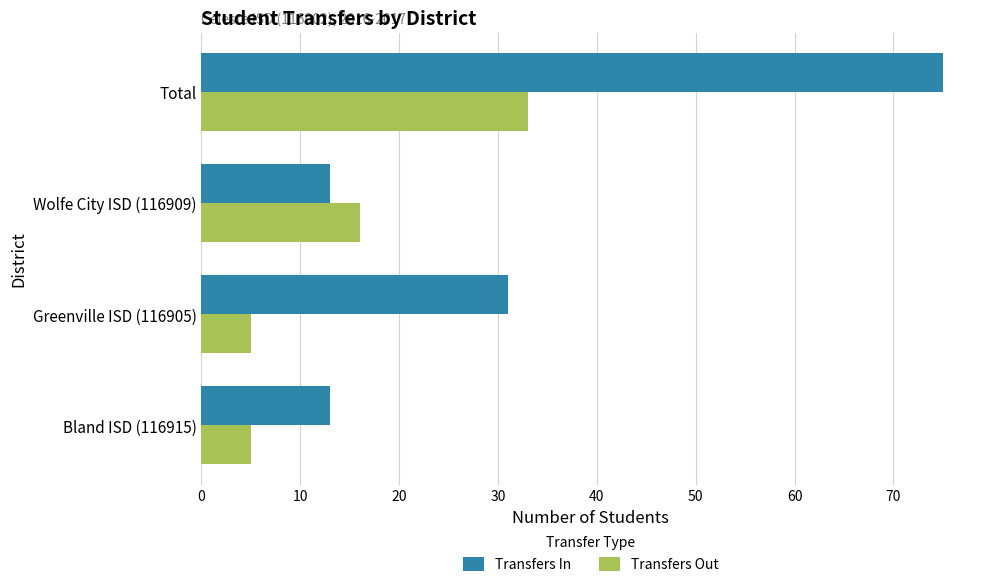

What is the difference between the second highest and minimum values in the Transfers Out series?

11